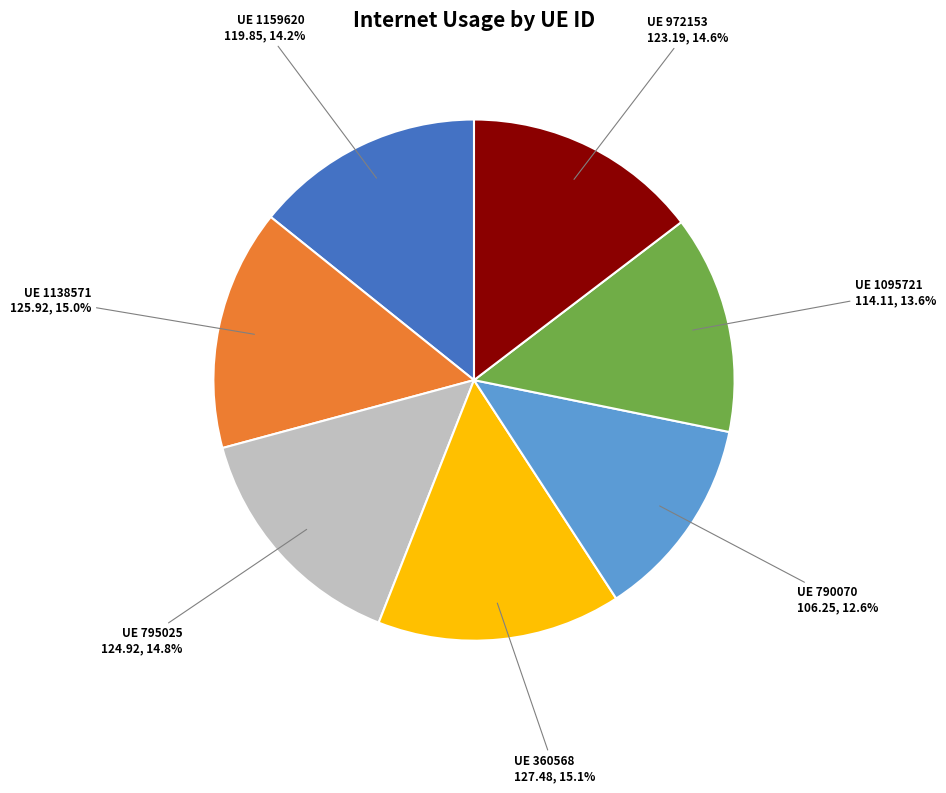

Is there any slice that represents more than half of the pie?

No